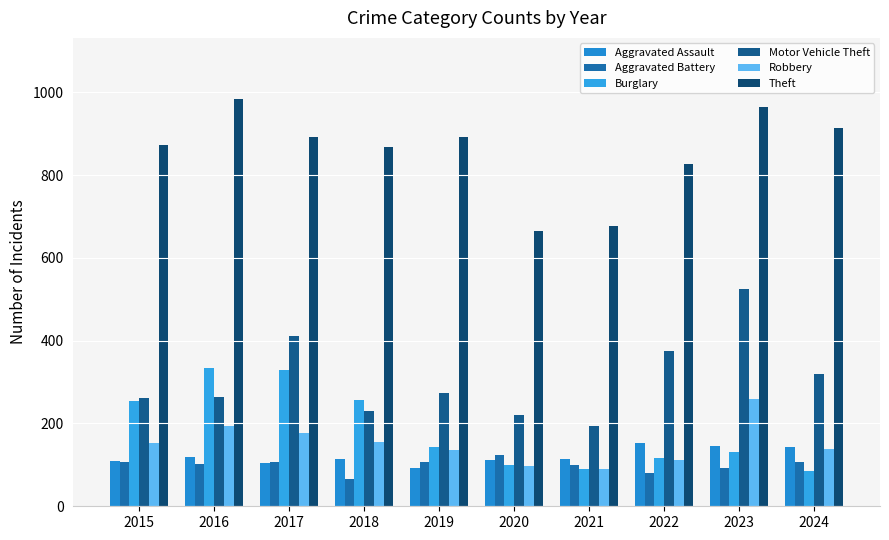

What value does the Aggravated Battery series have at 2020?

125